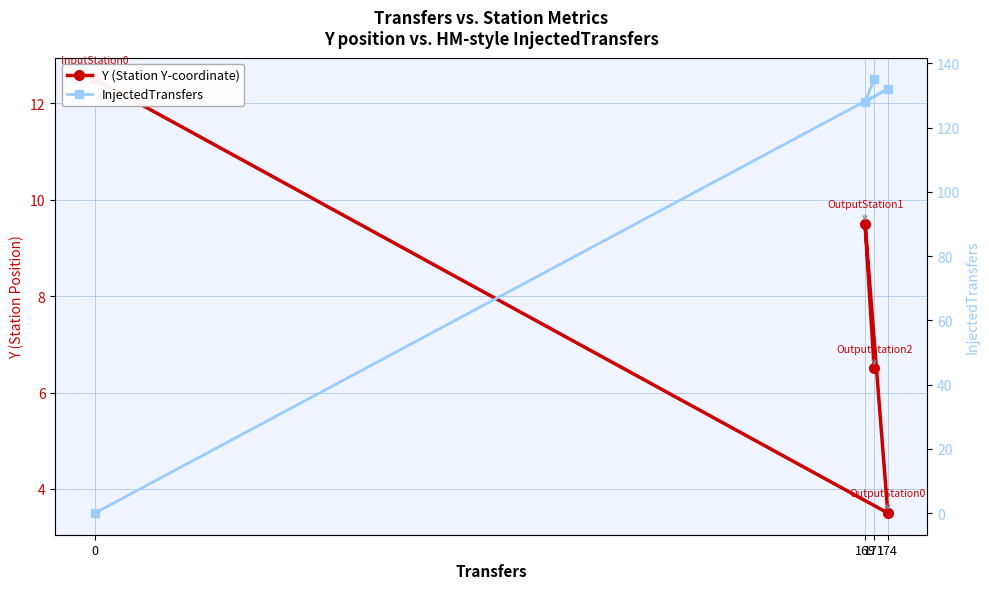

How many times do Y (Station Y-coordinate) and InjectedTransfers cross each other?

1